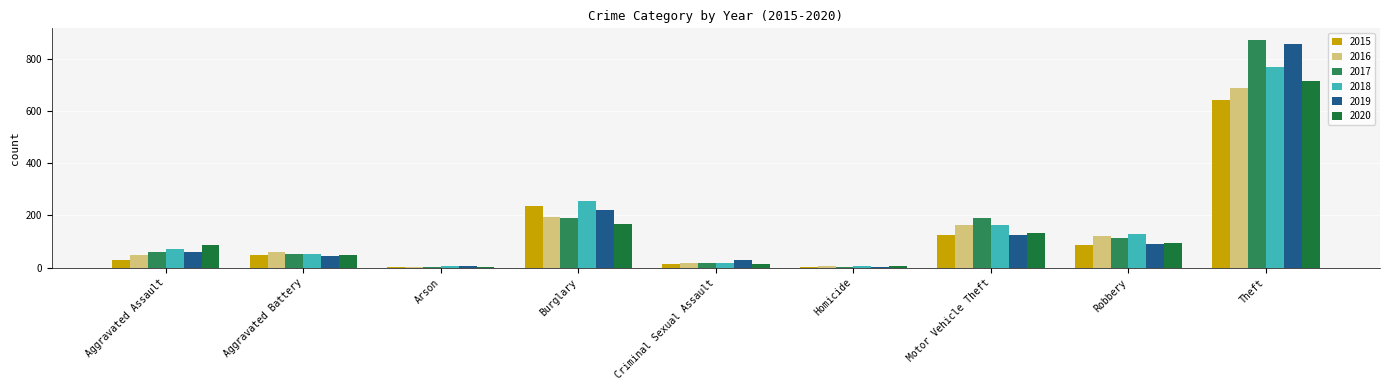

What is the average value of the 2016 series?

145